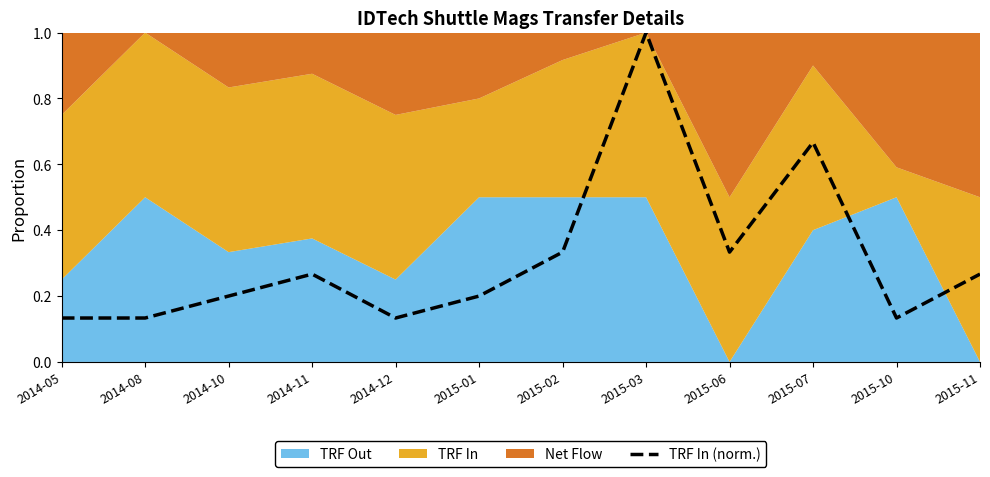

Reading left to right, what are all the values shown in this chart?

2014-05=0.1	2014-08=0.1	2014-10=0.2	2014-11=0.3	2014-12=0.1	2015-01=0.2	2015-02=0.3	2015-03=1.0	2015-06=0.3	2015-07=0.7	2015-10=0.1	2015-11=0.3